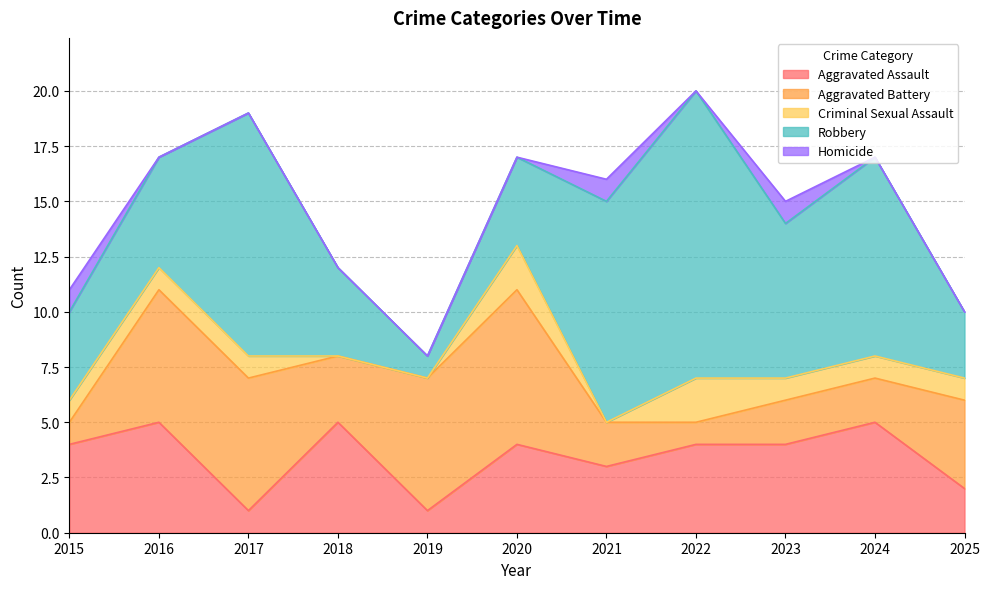

Rank the series at 2024 from highest to lowest value.

Robbery, Aggravated Assault, Aggravated Battery, Criminal Sexual Assault, Homicide